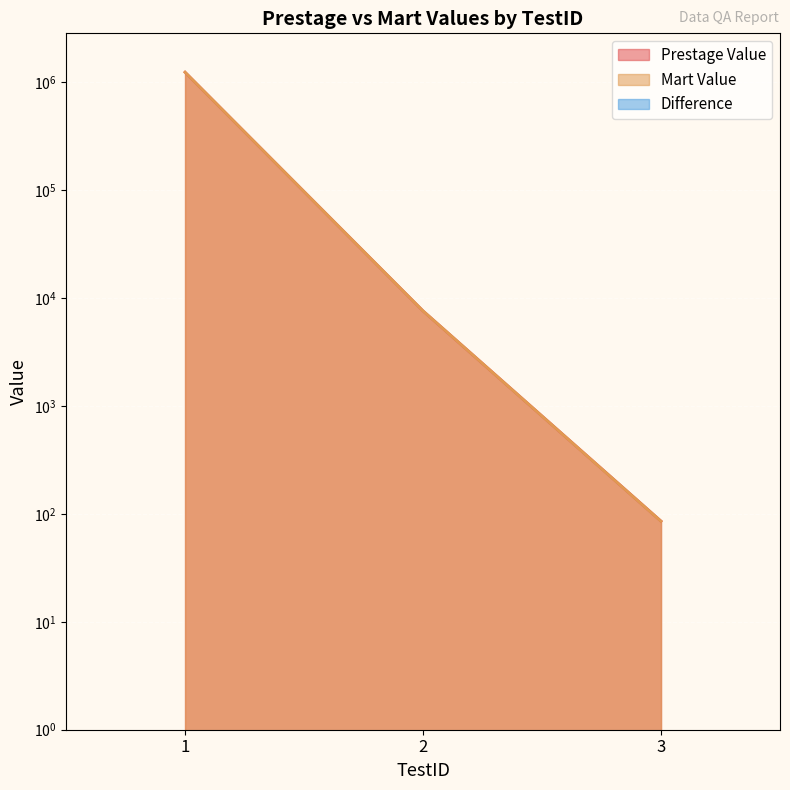

Which has a higher value, 3 or 1?

1